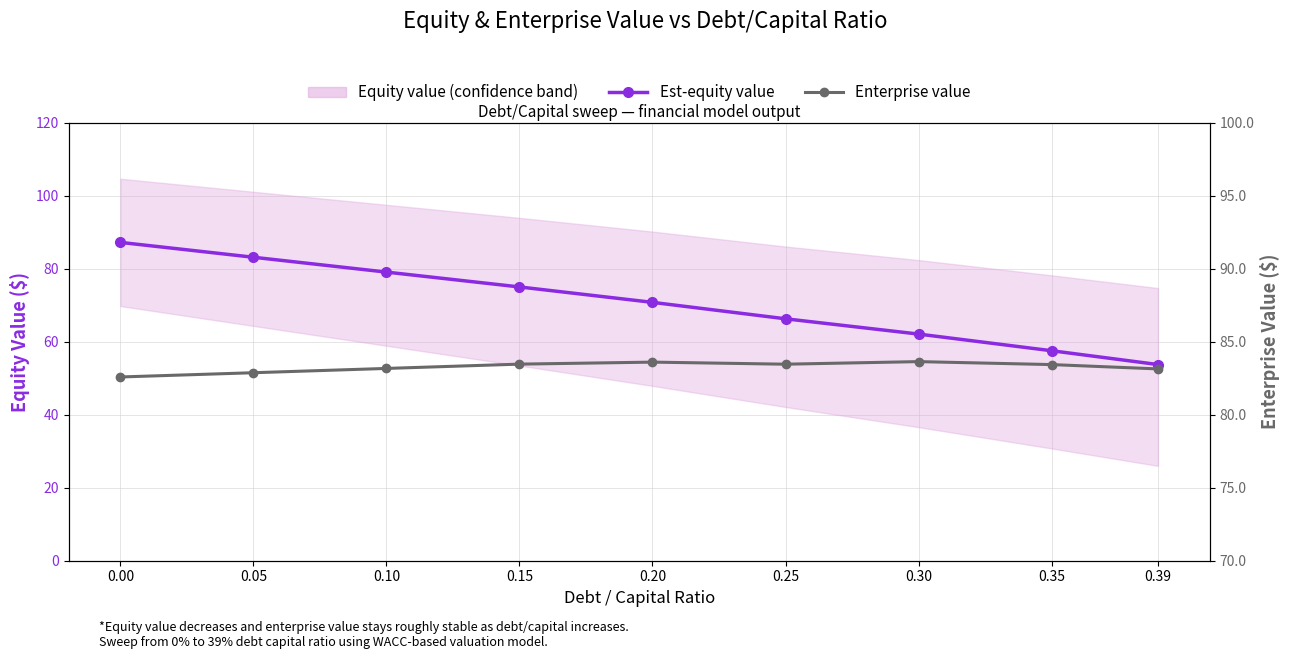

What are all the series names shown in the legend?

Est-equity value, Enterprise value